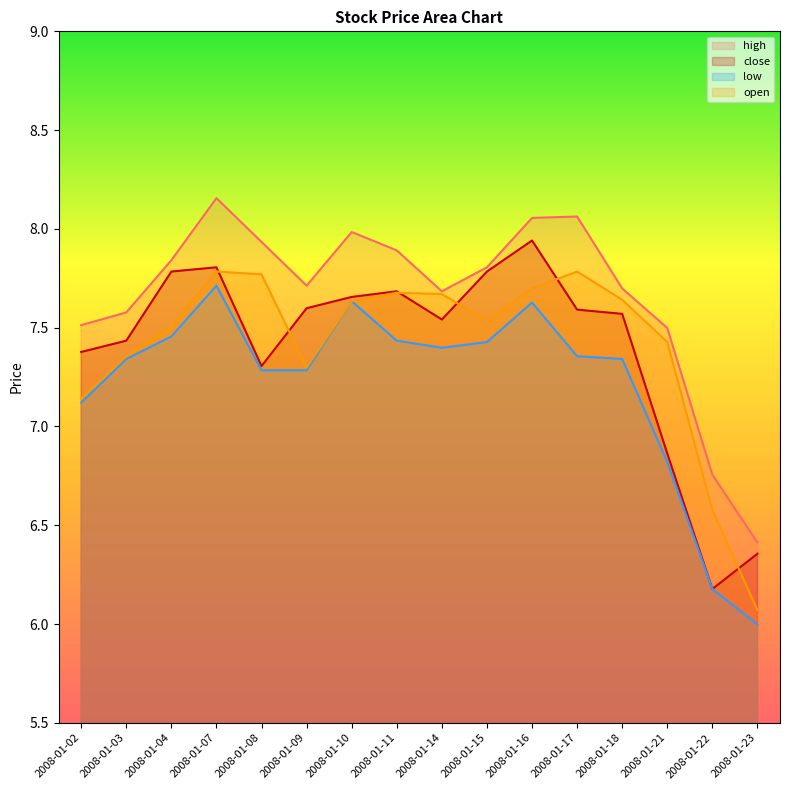

Reading left to right, list all the values displayed in this chart.

high: 7.5	7.6	7.8	8.2	7.9	7.7	8.0	7.9	7.7	7.8	8.1	8.1	7.7	7.5	6.8	6.4
close: 7.4	7.4	7.8	7.8	7.3	7.6	7.7	7.7	7.5	7.8	7.9	7.6	7.6	6.9	6.2	6.4
low: 7.1	7.3	7.5	7.7	7.3	7.3	7.6	7.4	7.4	7.4	7.6	7.4	7.3	6.8	6.2	6.0
open: 7.1	7.4	7.5	7.8	7.8	7.3	7.6	7.7	7.7	7.5	7.7	7.8	7.6	7.4	6.6	6.1